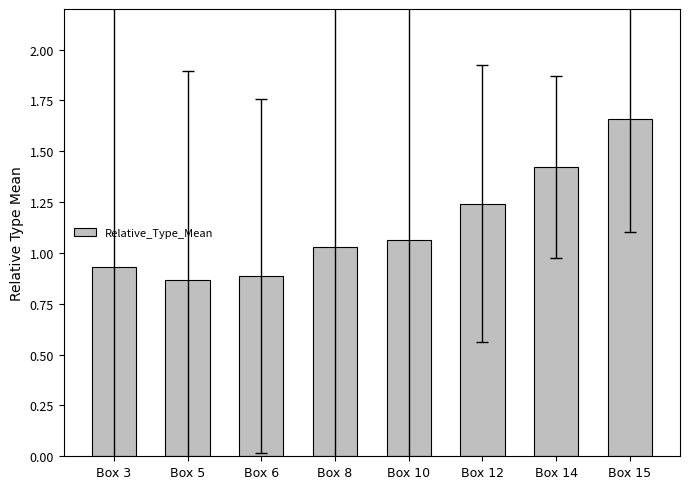

Is it true that the value at Box 6 is 1.2?

False